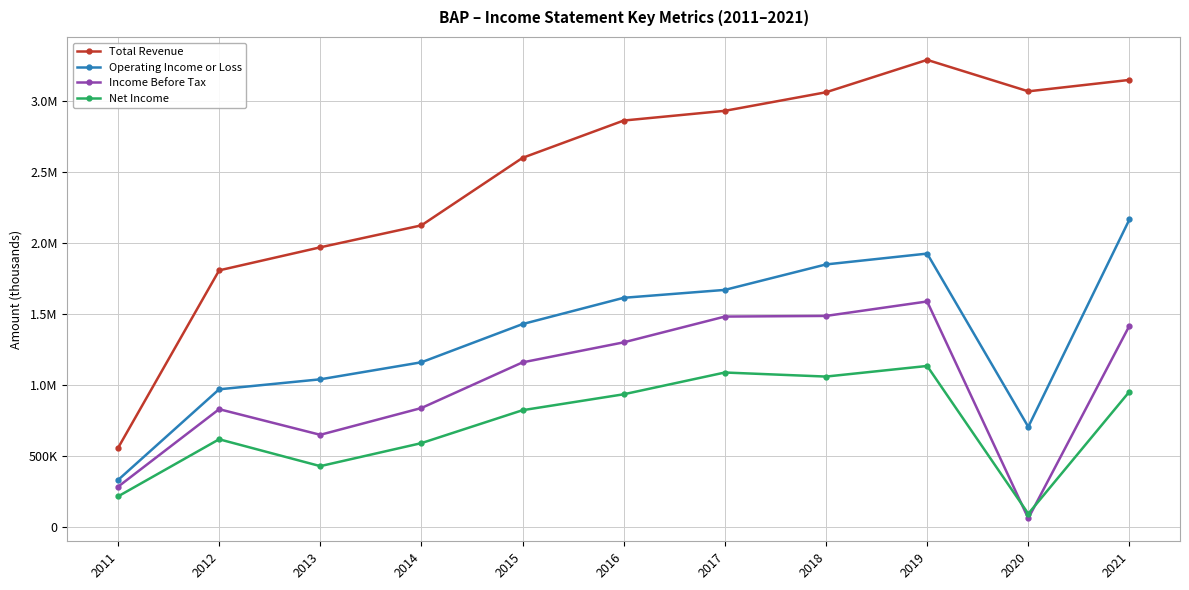

At which label does Operating Income or Loss reach its peak?

2021